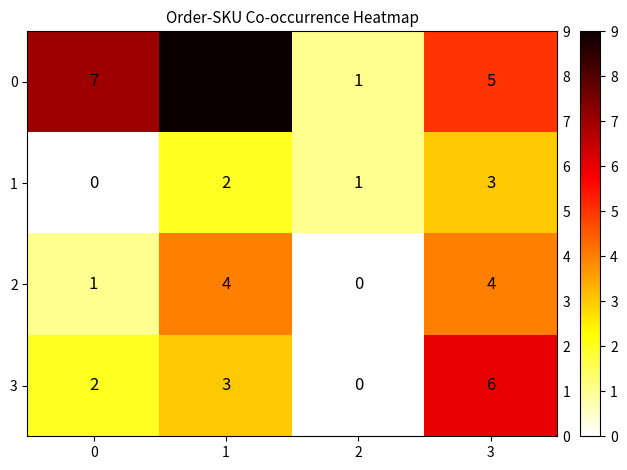

Which series has the widest spread of values?

0